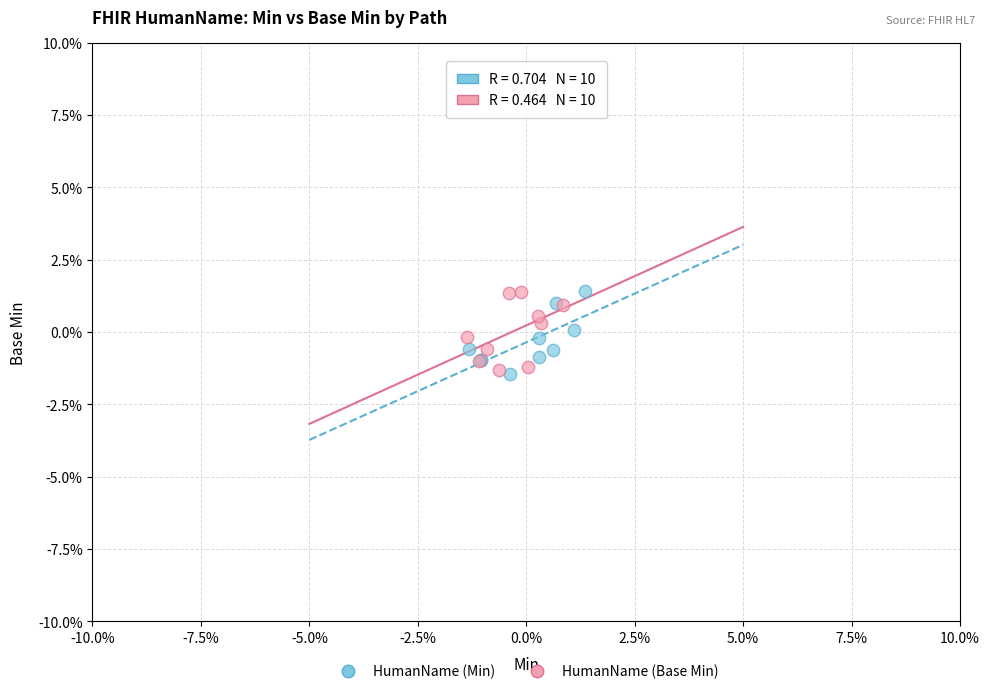

What are all the series names shown in the legend?

HumanName (Min), HumanName (Base Min)